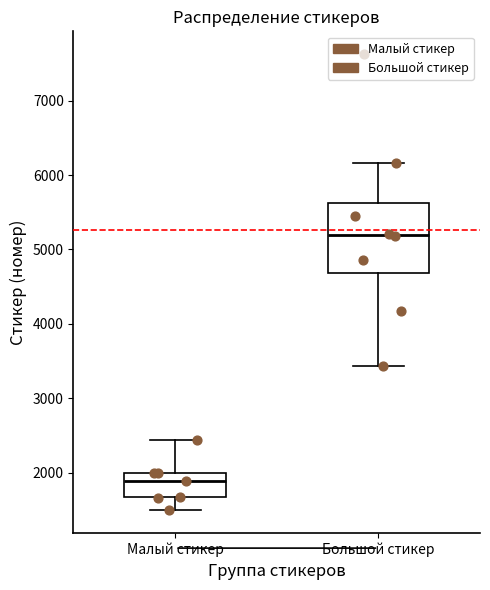

Reading left to right, transcribe this box plot: for each box, give where its median line is, the range the box spans, and where its two whiskers end, as read against the y-axis. The values are not printed on the chart, so give them approximately, as read against the axis.

Малый стикер: median 1900, box 1700 to 2000, whiskers 1500 to 2400
Большой стикер: median 5200, box 4700 to 5600, whiskers 3400 to 6200